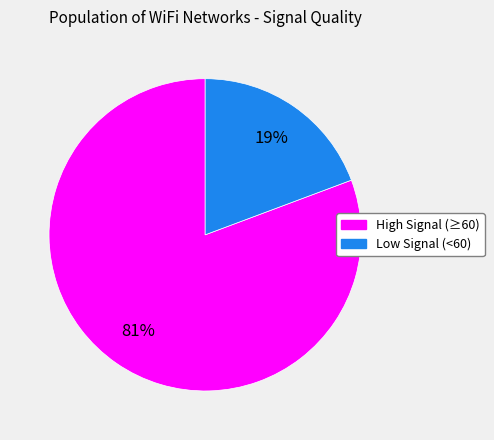

Is there a majority slice in this chart?

Yes